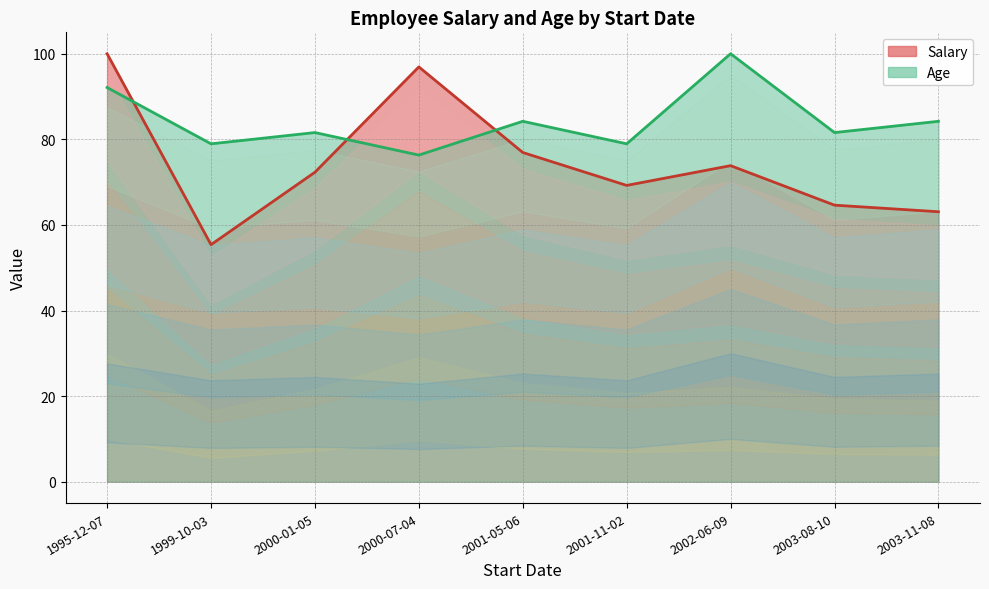

Is the value of Salary at 2003-11-08 greater than the value of Age at 2001-05-06?

No